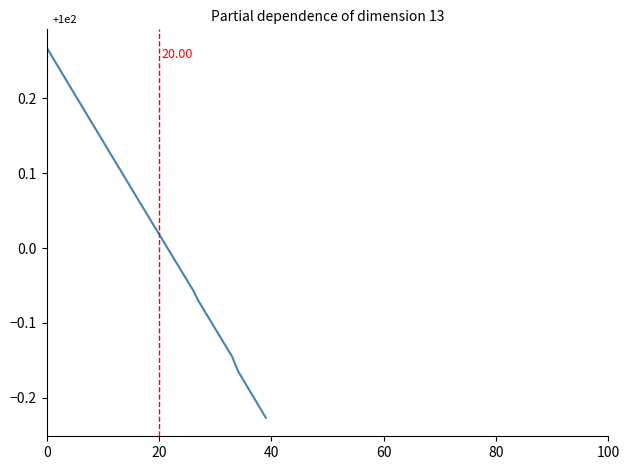

How many lines are shown in the chart?

1